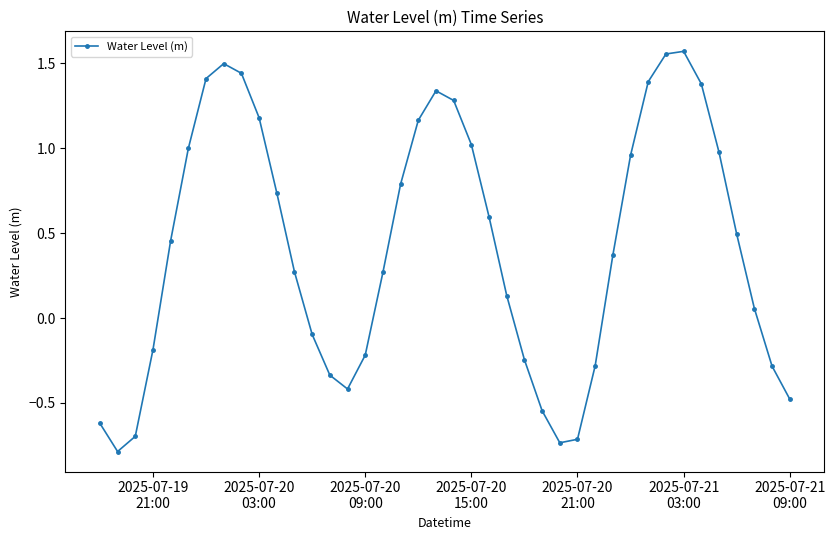

What is the minimum value shown in the chart?

-0.8